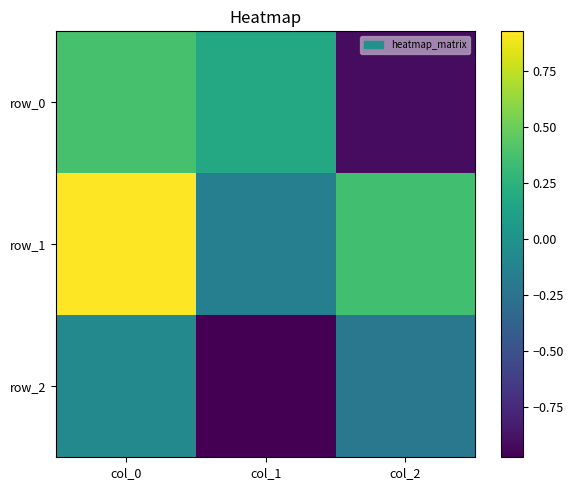

Reading left to right, list all the values displayed in this chart.

row_0: 0.4	0.2	-0.9
row_1: 0.9	-0.2	0.3
row_2: -0.1	-1.0	-0.2